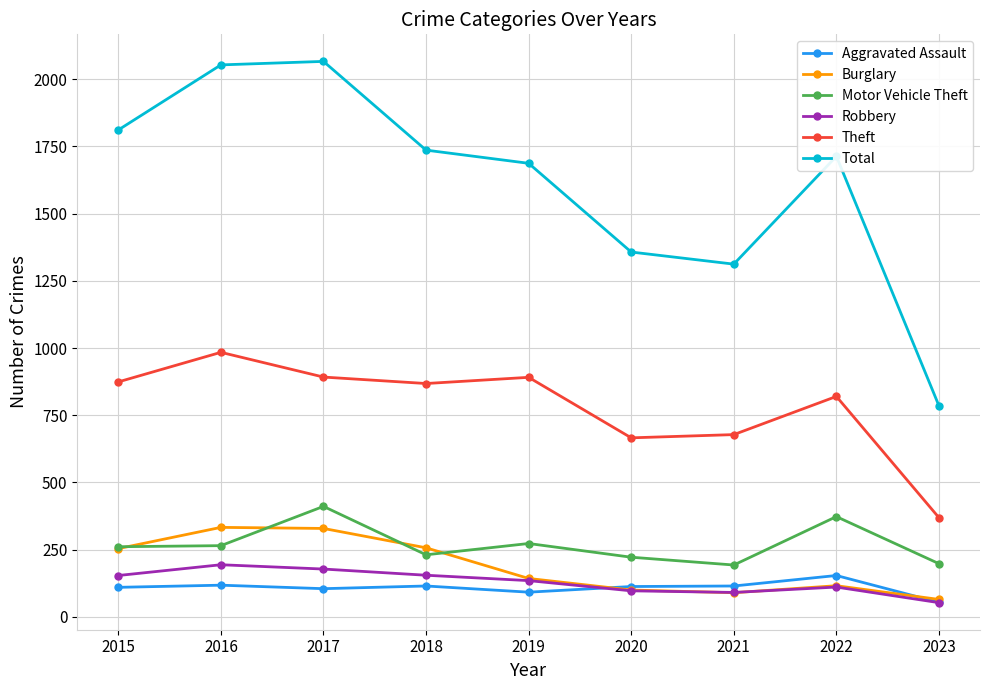

What is the value of the Burglary point at the 4th from the left?

257